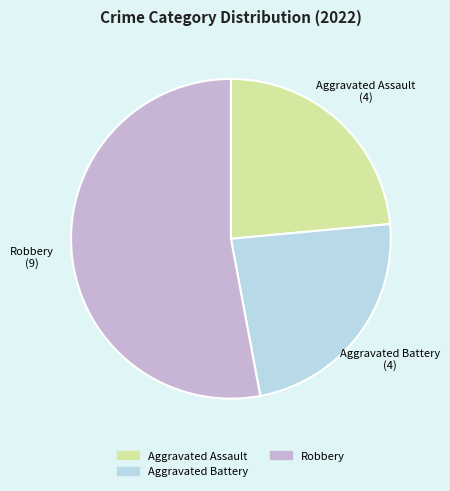

Is there a majority slice in this chart?

Yes